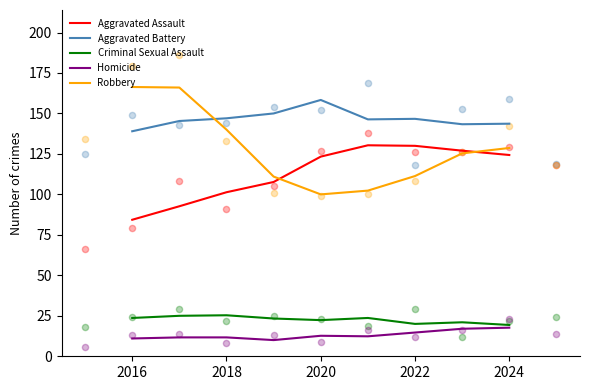

Which series contains the lowest Y value?

Homicide